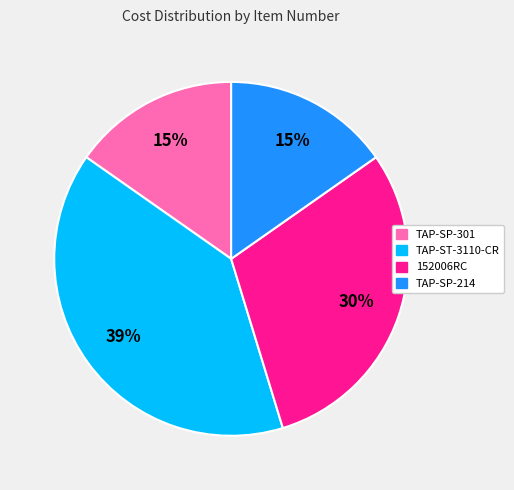

What is the largest slice in the pie chart?

TAP-ST-3110-CR